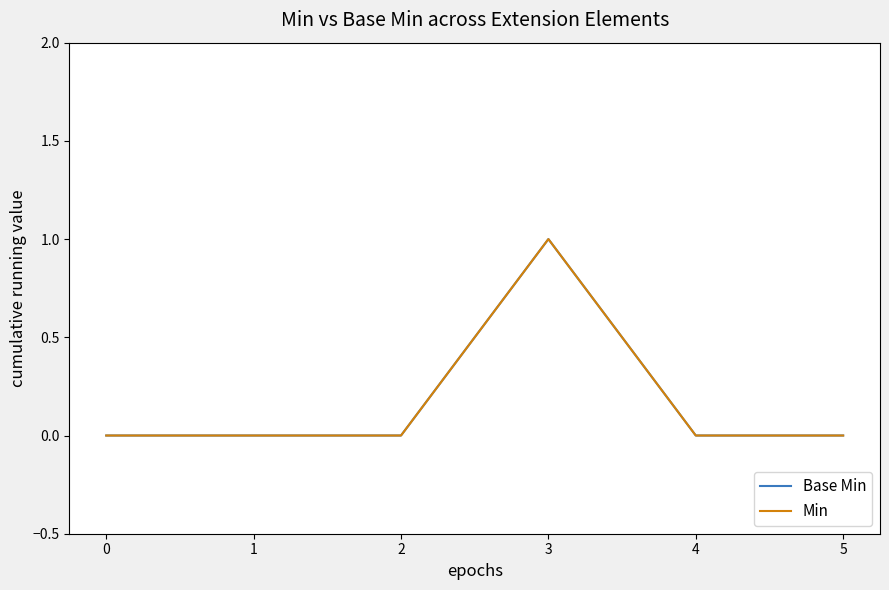

Does the chart display data point markers on the line(s)?

No